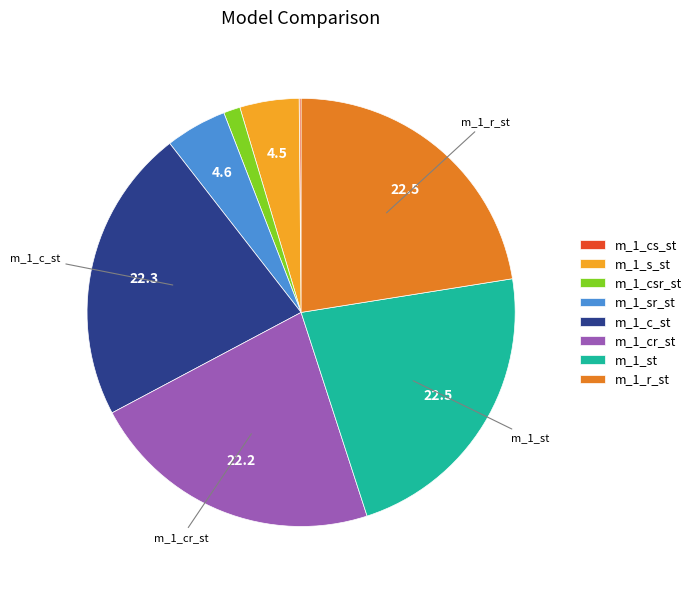

Is it true that m_1_s_st is 4% of the pie?

True